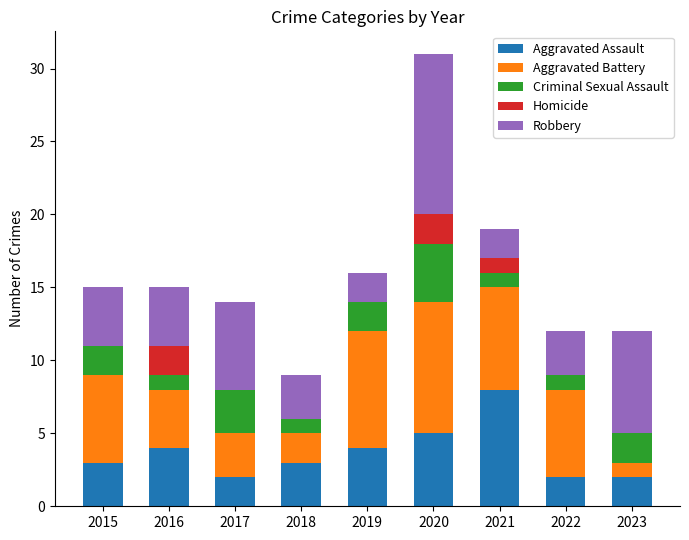

At which category is the sum across all series the highest?

2020